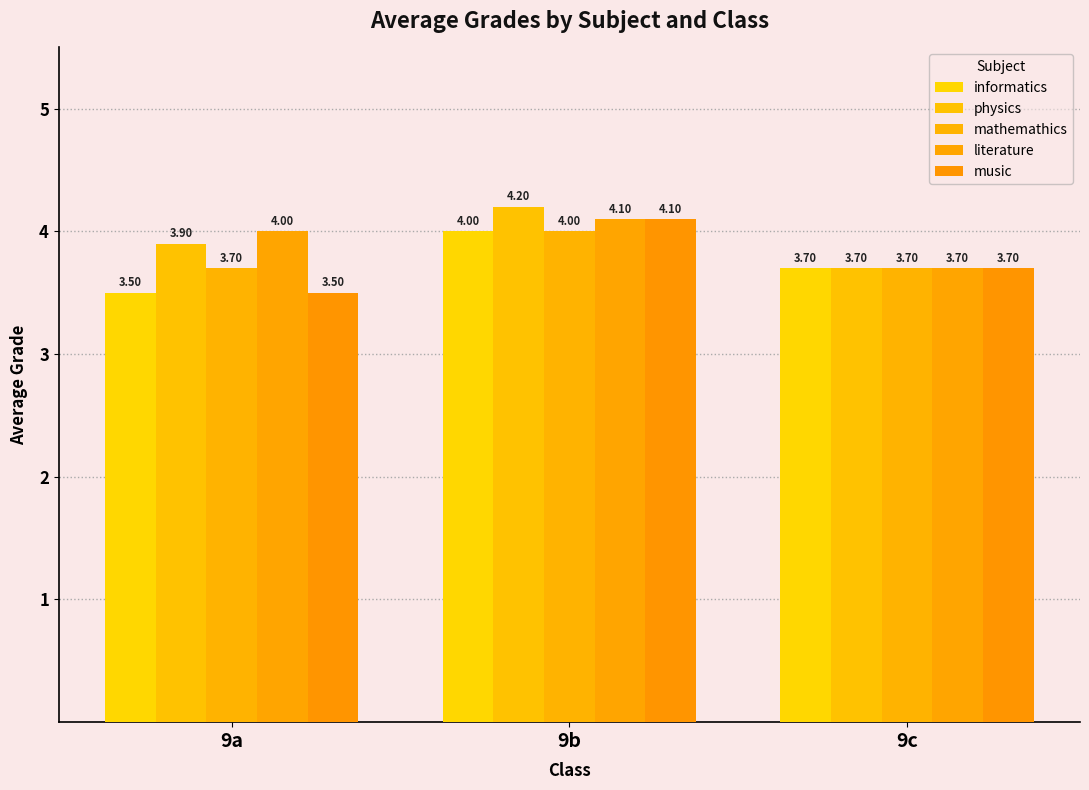

What is the value of the literature bar at the 3rd from the left?

3.7